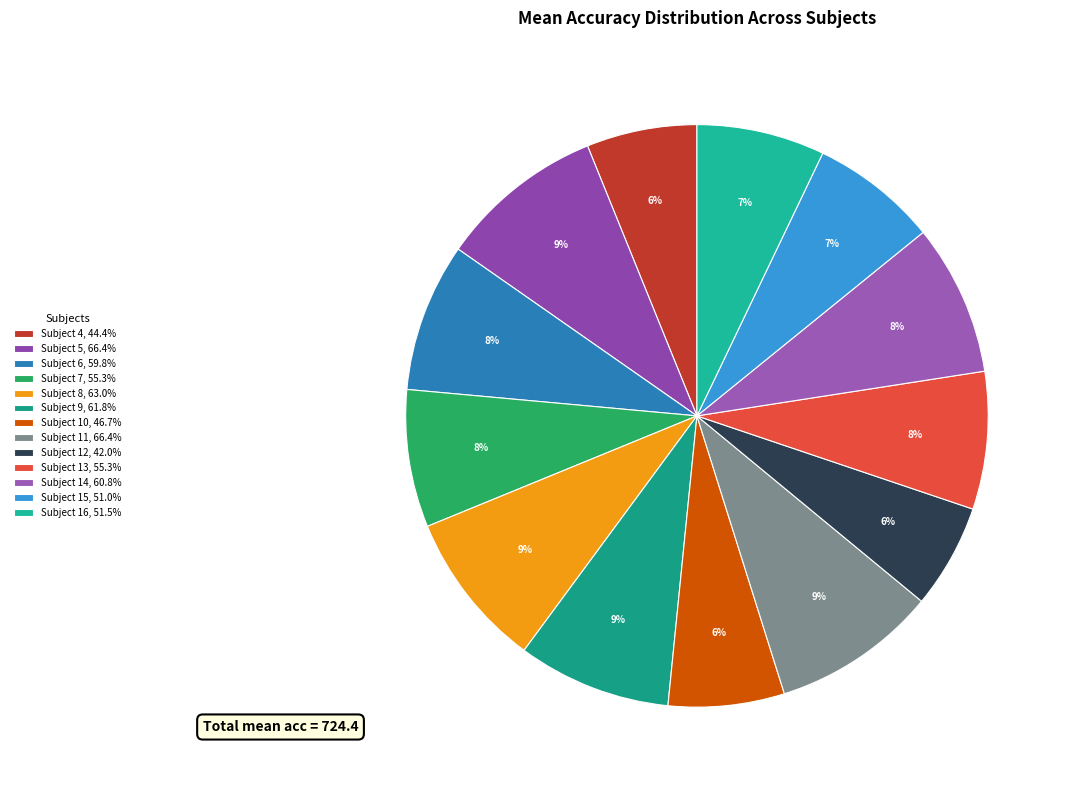

Rank the categories by value from lowest to highest.

Subject 12, Subject 4, Subject 10, Subject 15, Subject 16, Subject 7, Subject 13, Subject 6, Subject 14, Subject 9, Subject 8, Subject 5, Subject 11